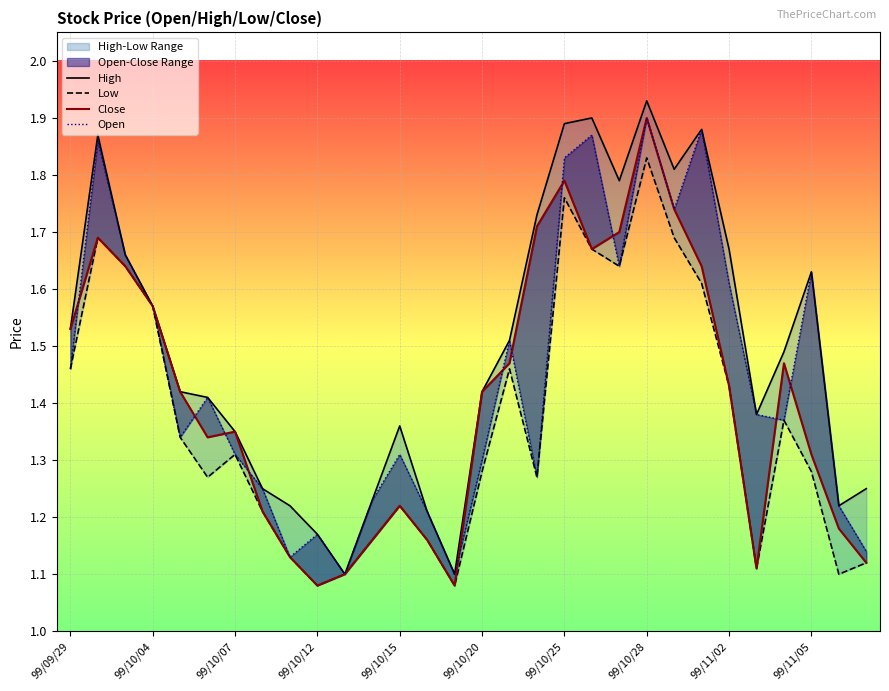

What is the difference between the maximum and minimum values in the Close series?

0.8